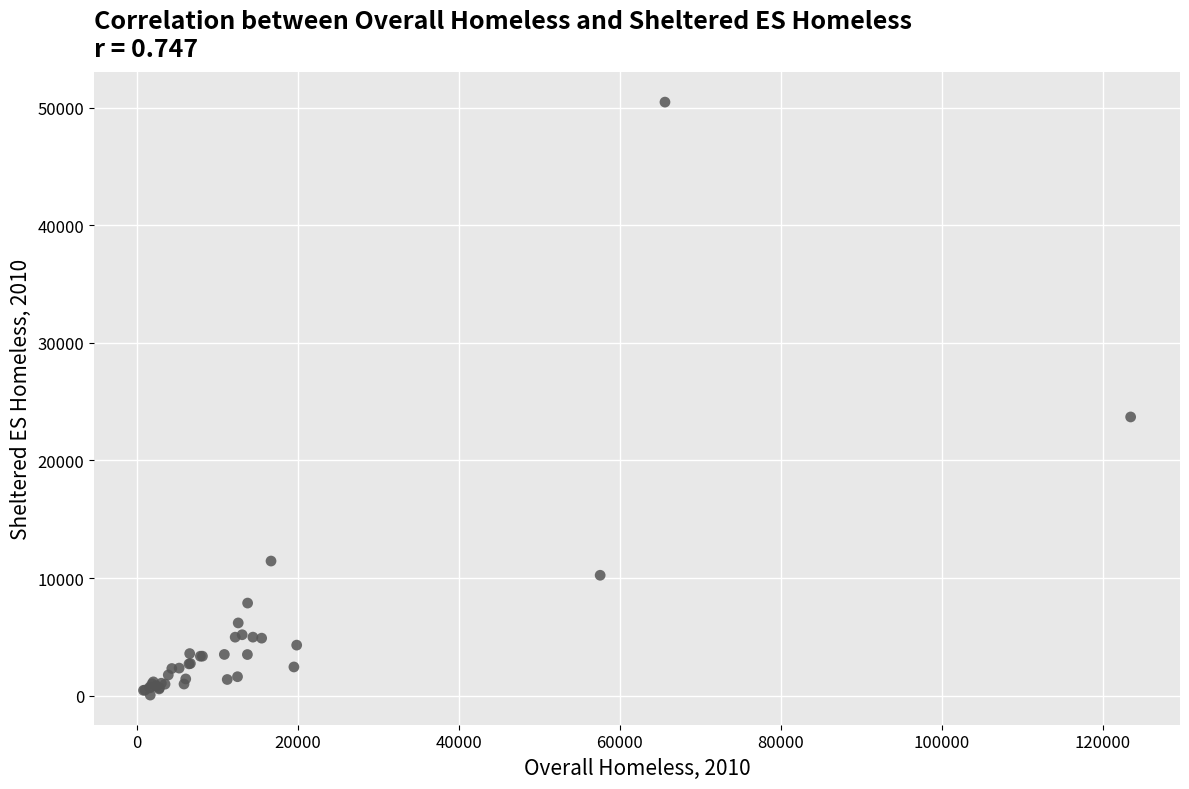

What Y value in the scatter plot is closest to 25262?

23701